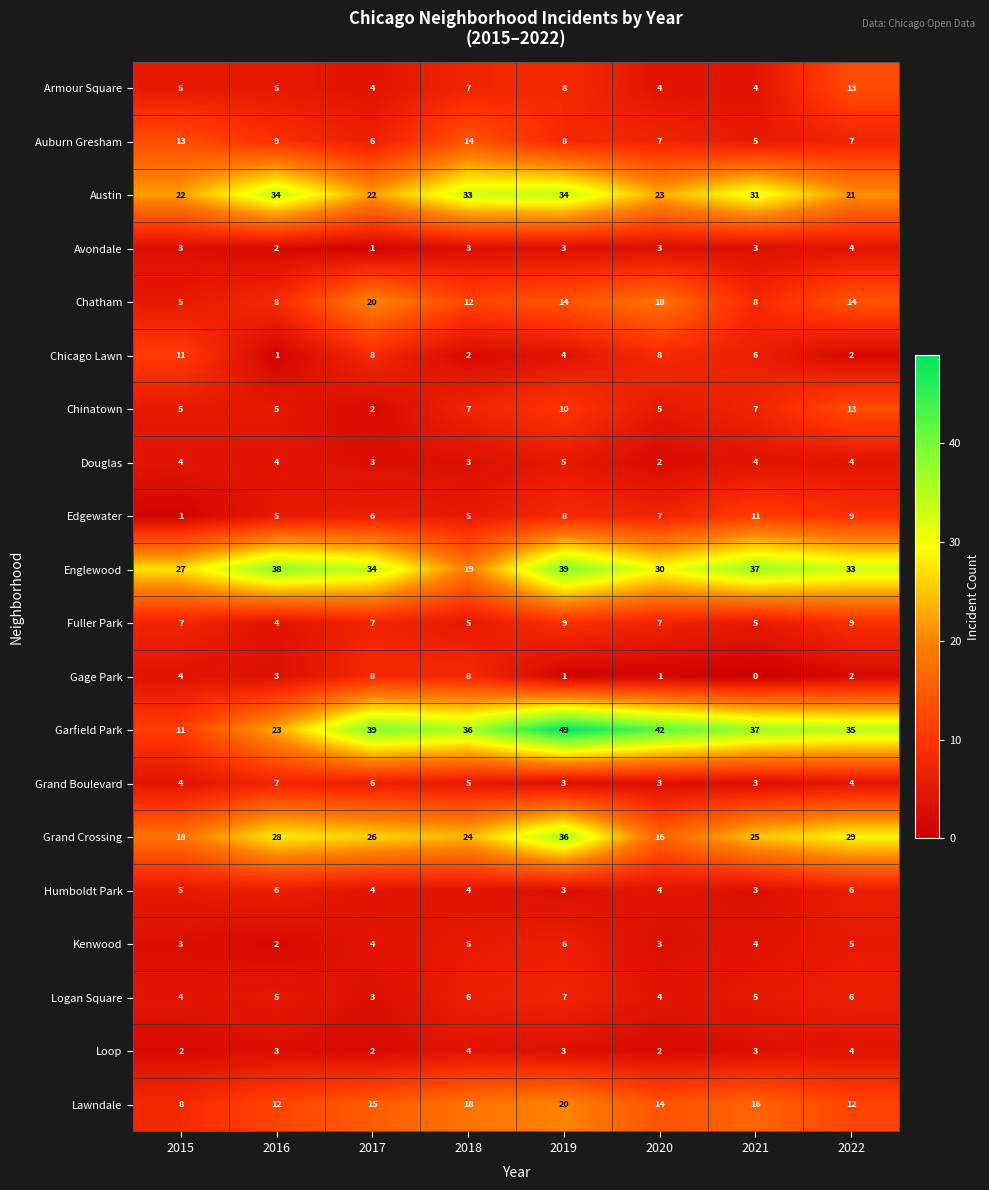

What is the difference between the maximum and second lowest values in the Gage Park series?

7